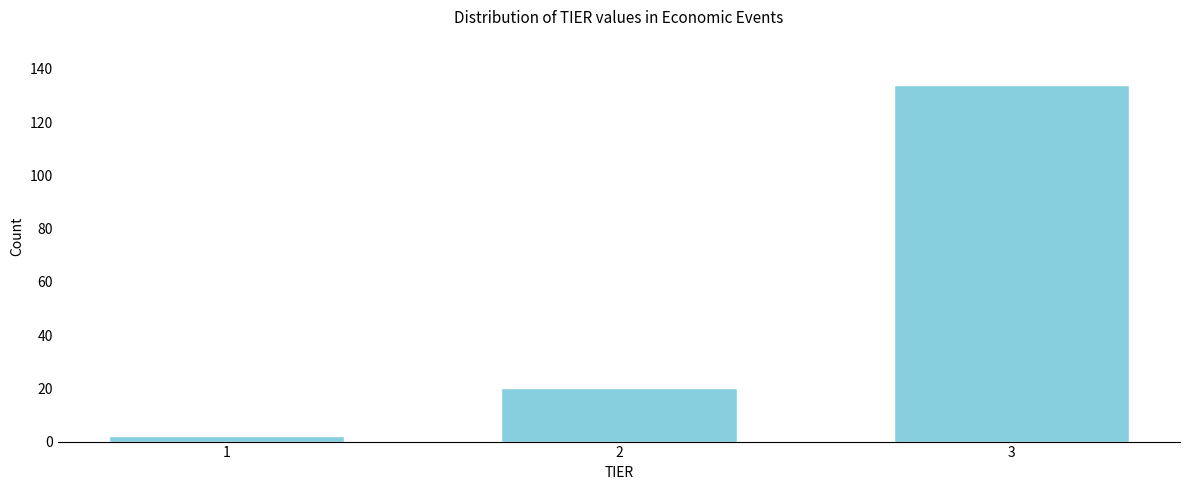

Reading left to right, transcribe all the data shown in this chart.

2	20	134